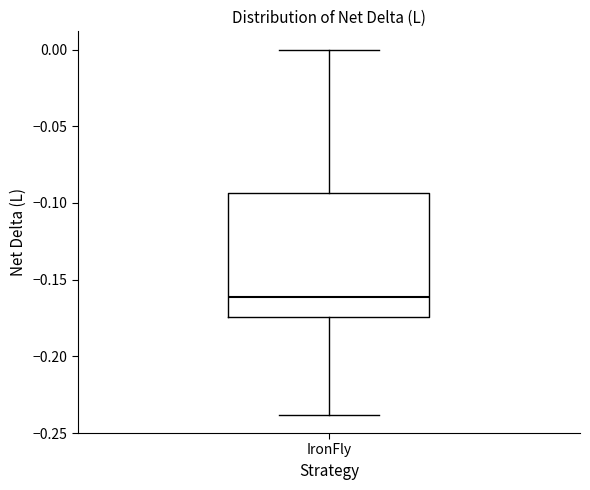

Where is the upper edge of the box for IronFly on the y-axis? The values are not printed on the chart, so give them approximately, as read against the axis.

-0.095